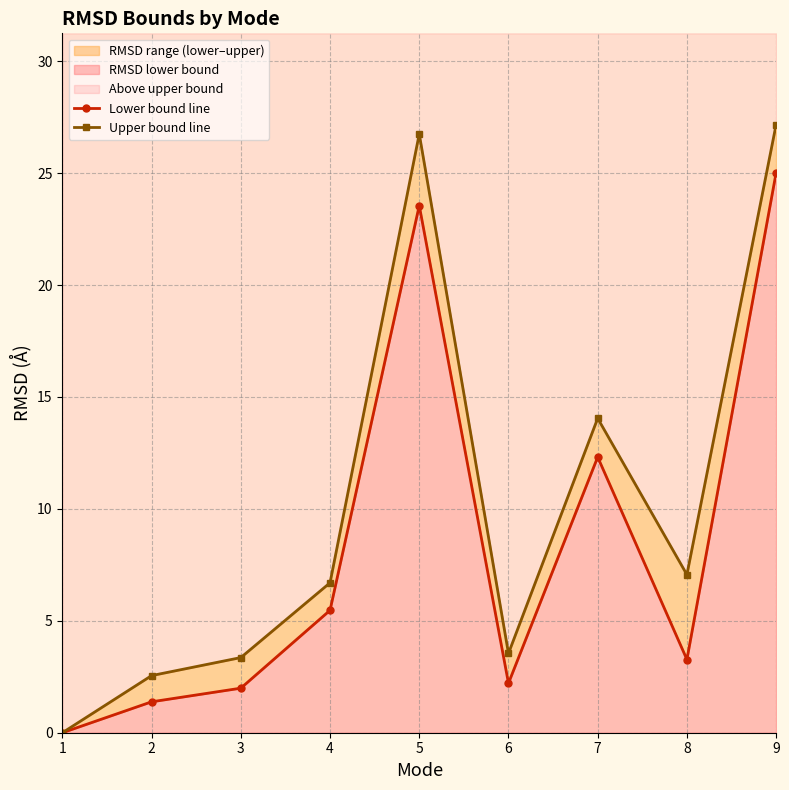

List the series in order of their overall mean, lowest first.

Lower bound line, Upper bound line